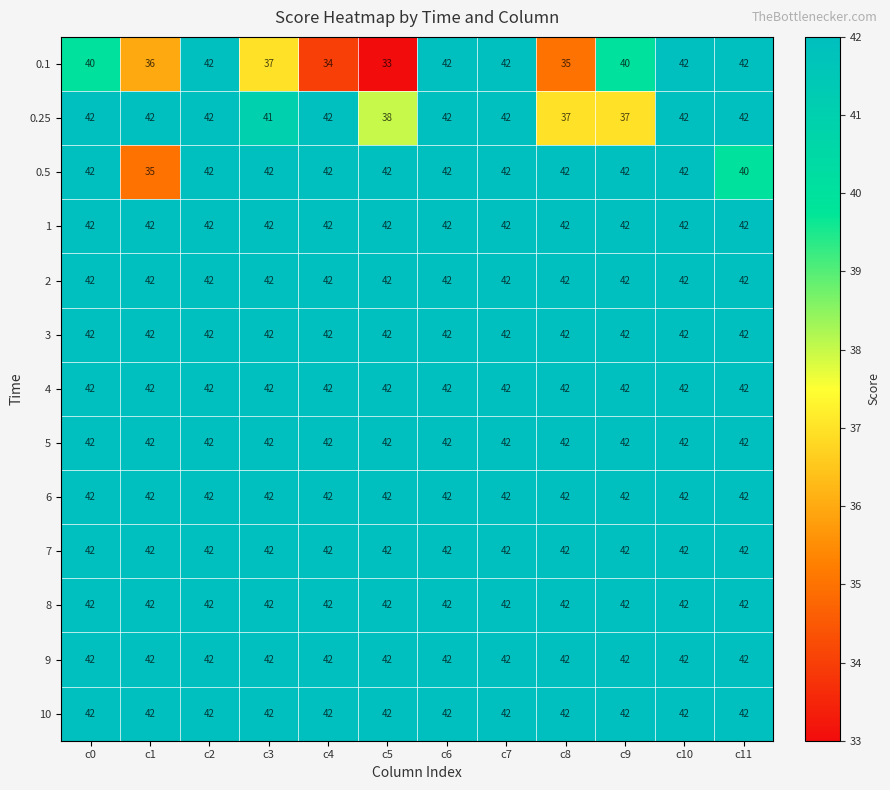

What is the difference between the 0.1 values at c11 and c8?

7